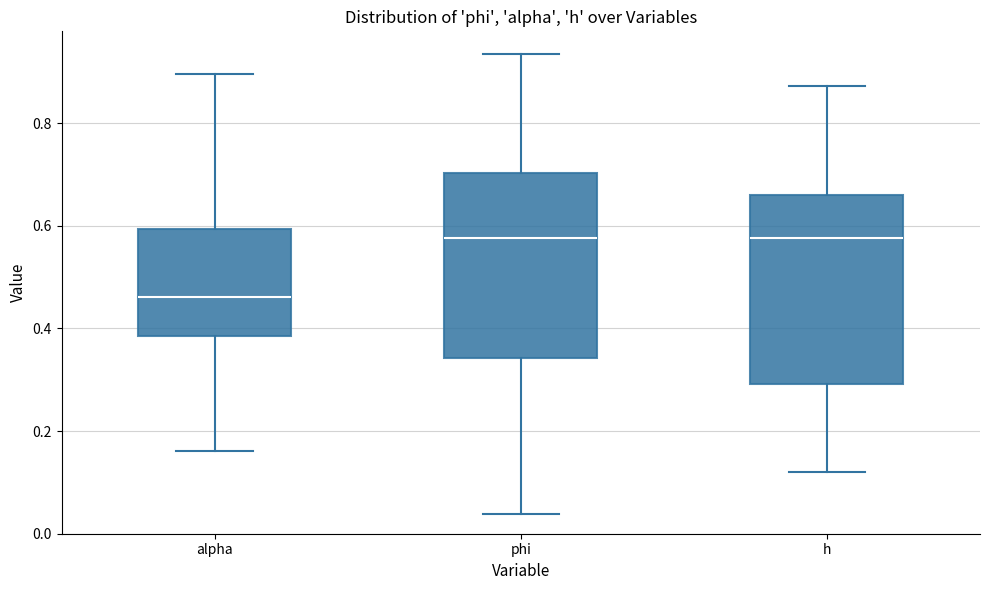

Where does the median line of the box for h sit on the y-axis? The values are not printed on the chart, so give them approximately, as read against the axis.

0.58